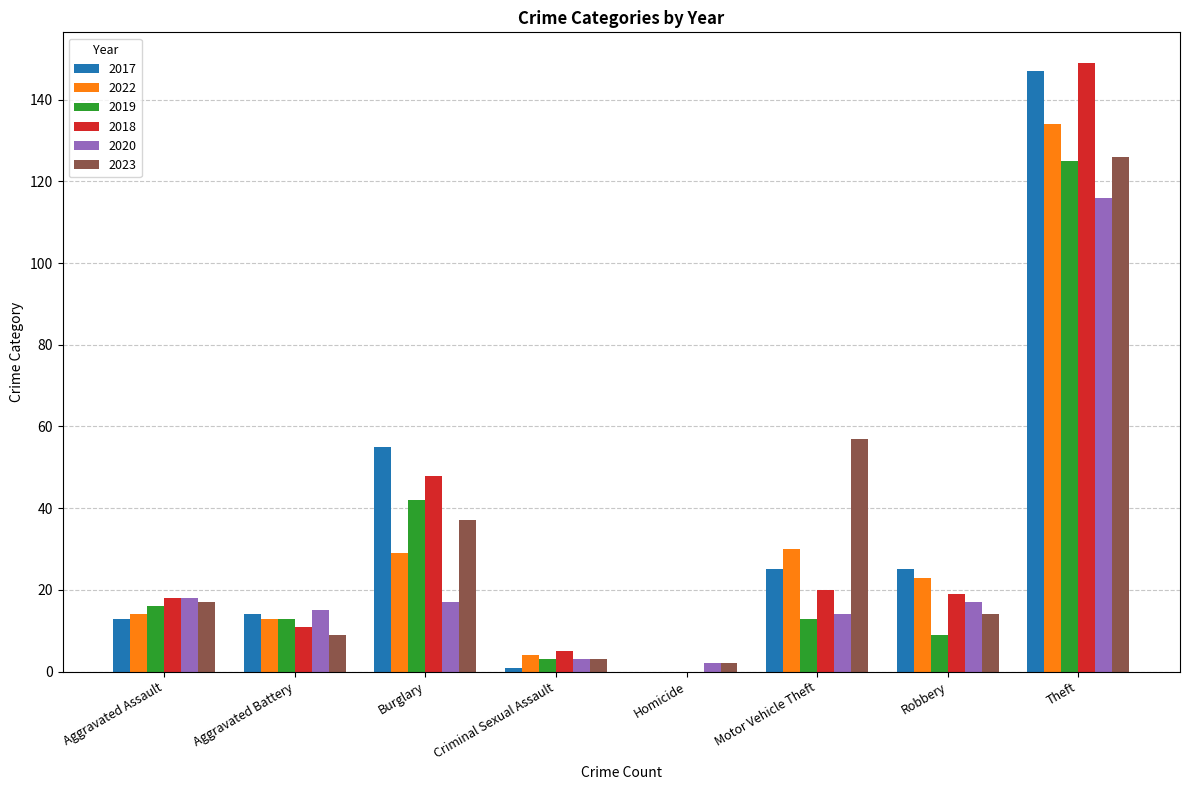

What are all the series names shown in the legend?

2017, 2022, 2019, 2018, 2020, 2023